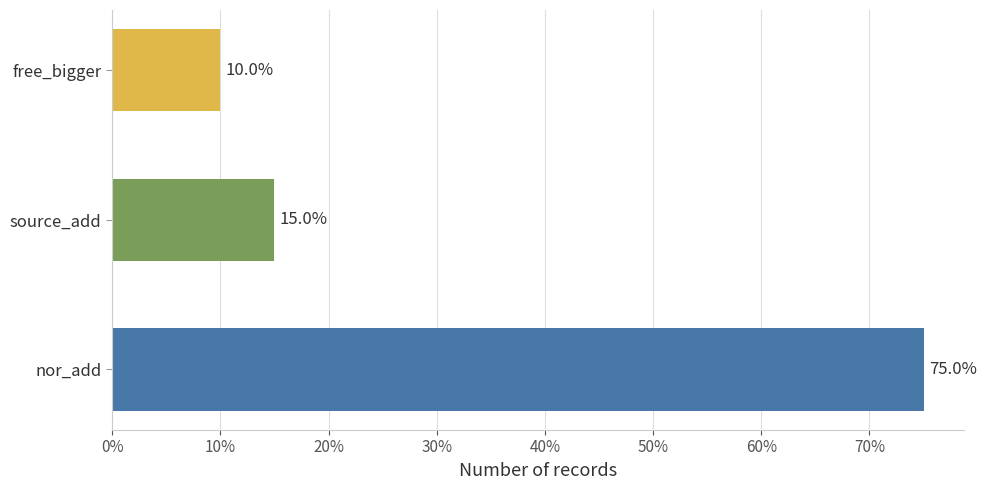

How many data points does each series have?

3